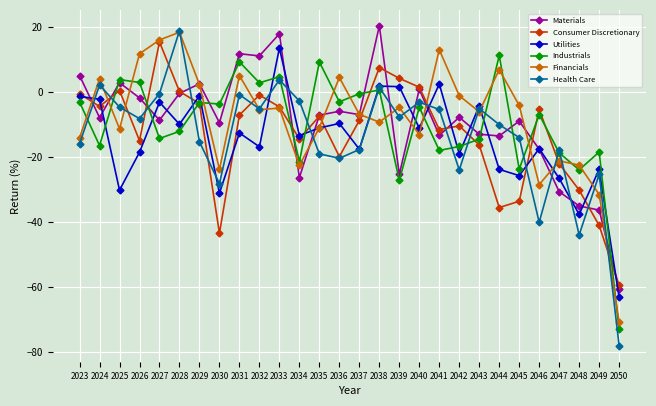

Which series has the largest total across all categories?

Financials